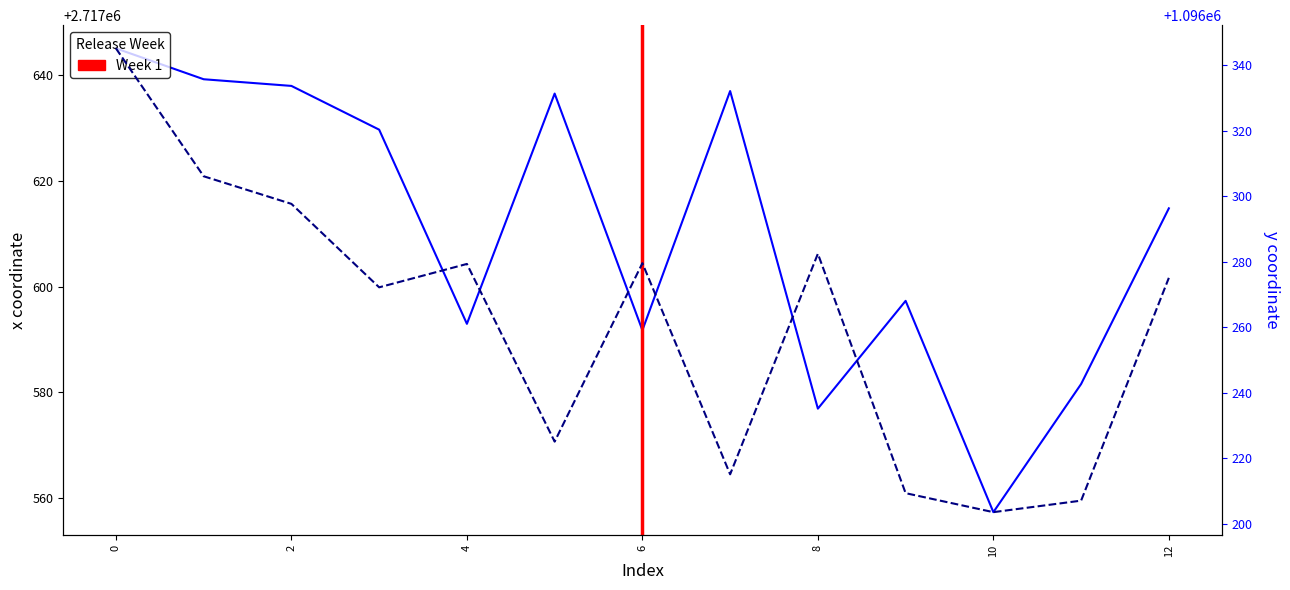

How many interior local peaks does the x series have?

3